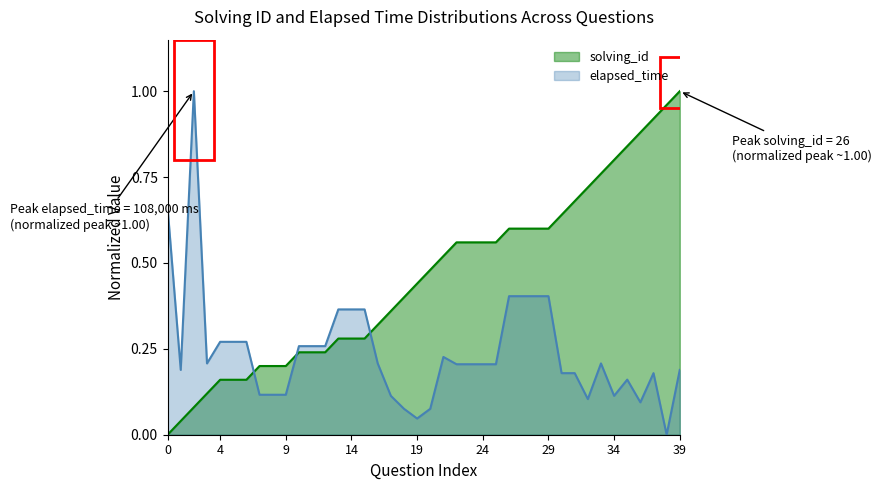

What is the difference between the maximum and minimum values in the solving_id series?

1.0